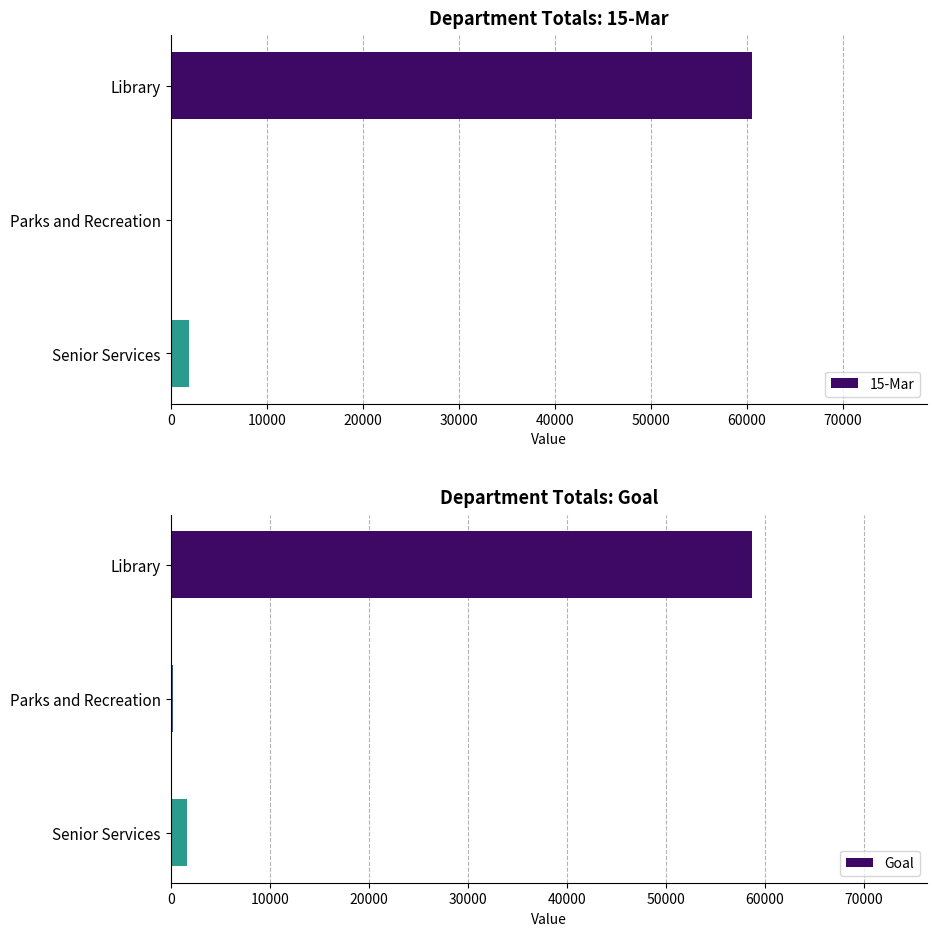

How many data points does each series have?

3